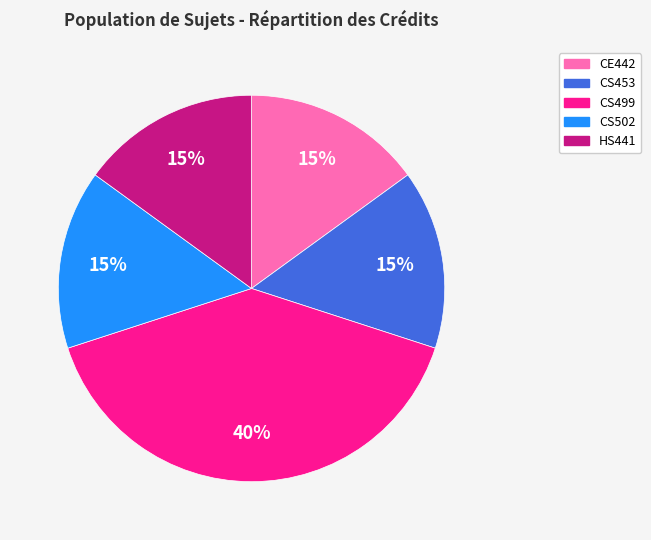

Does any single category account for the majority?

No